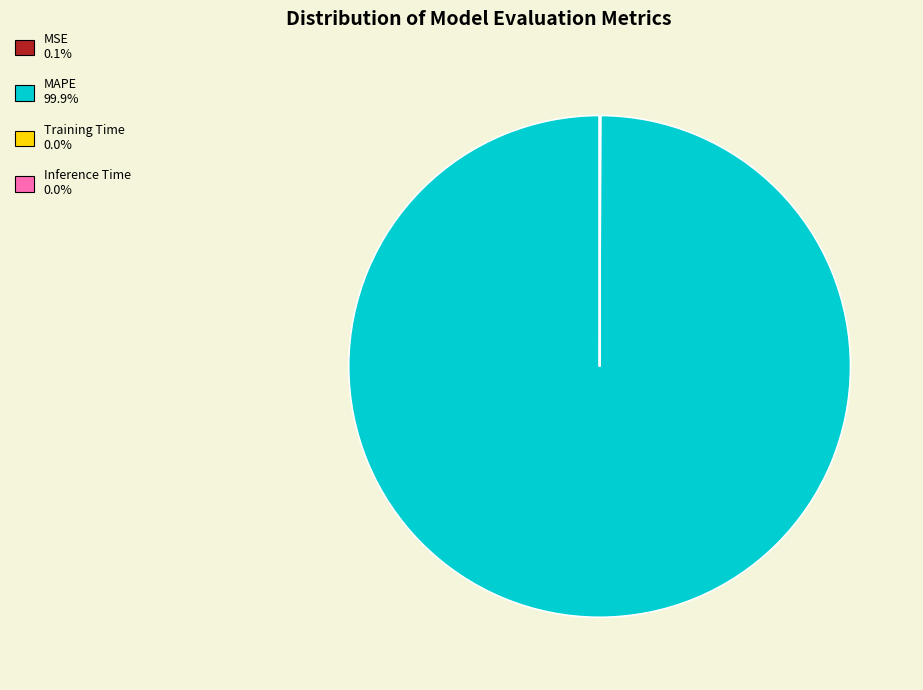

Does MAPE represent more than half of the total?

Yes